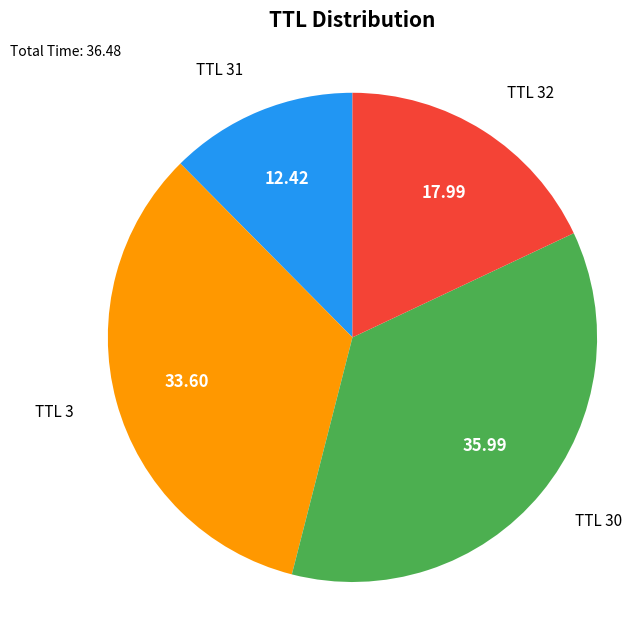

Do TTL 31 and TTL 3 together represent more than half of the pie?

No